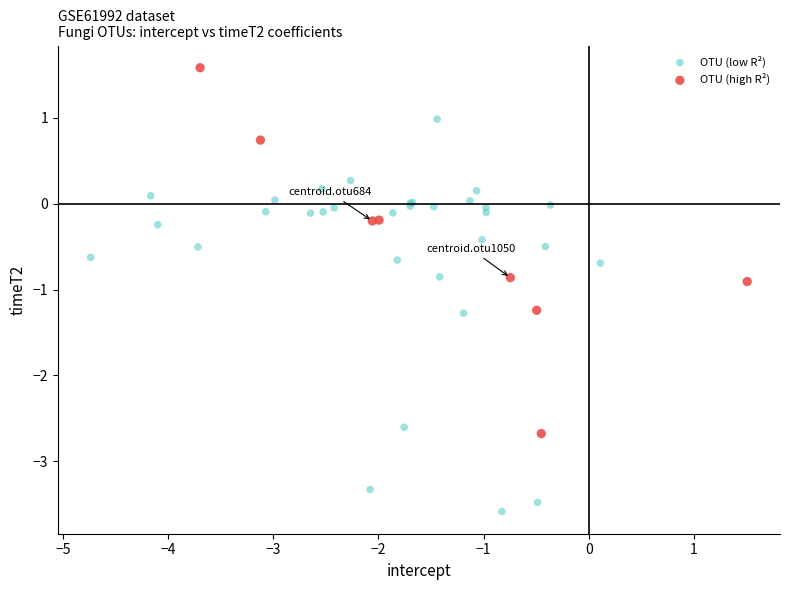

Which series reaches the maximum Y coordinate?

OTU (high R²)